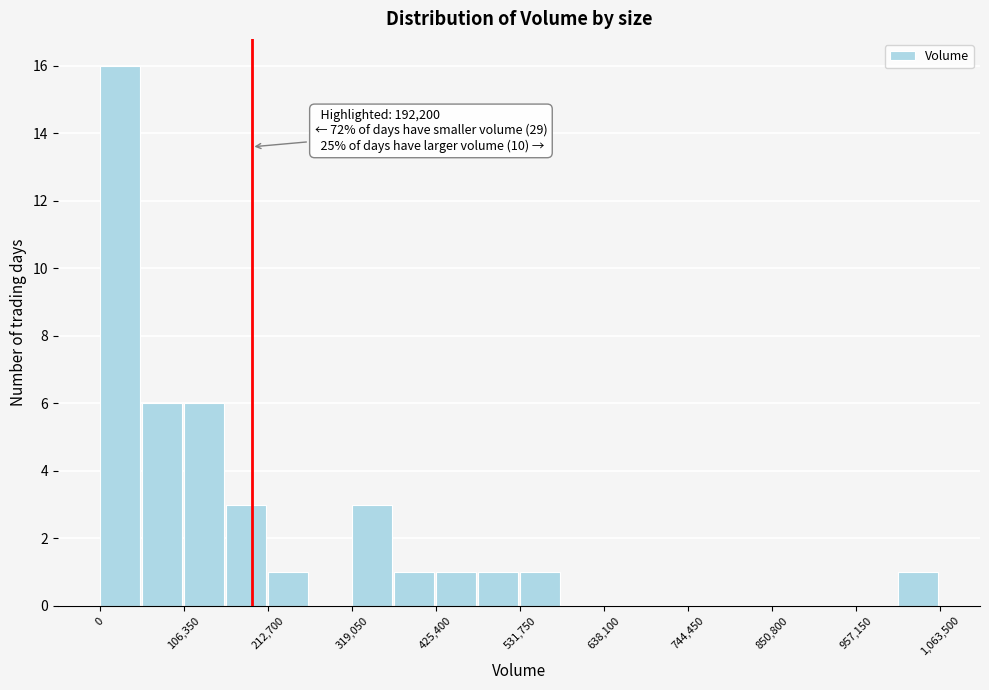

Read against the x-axis, roughly where is the centre of the tallest bar?

20000